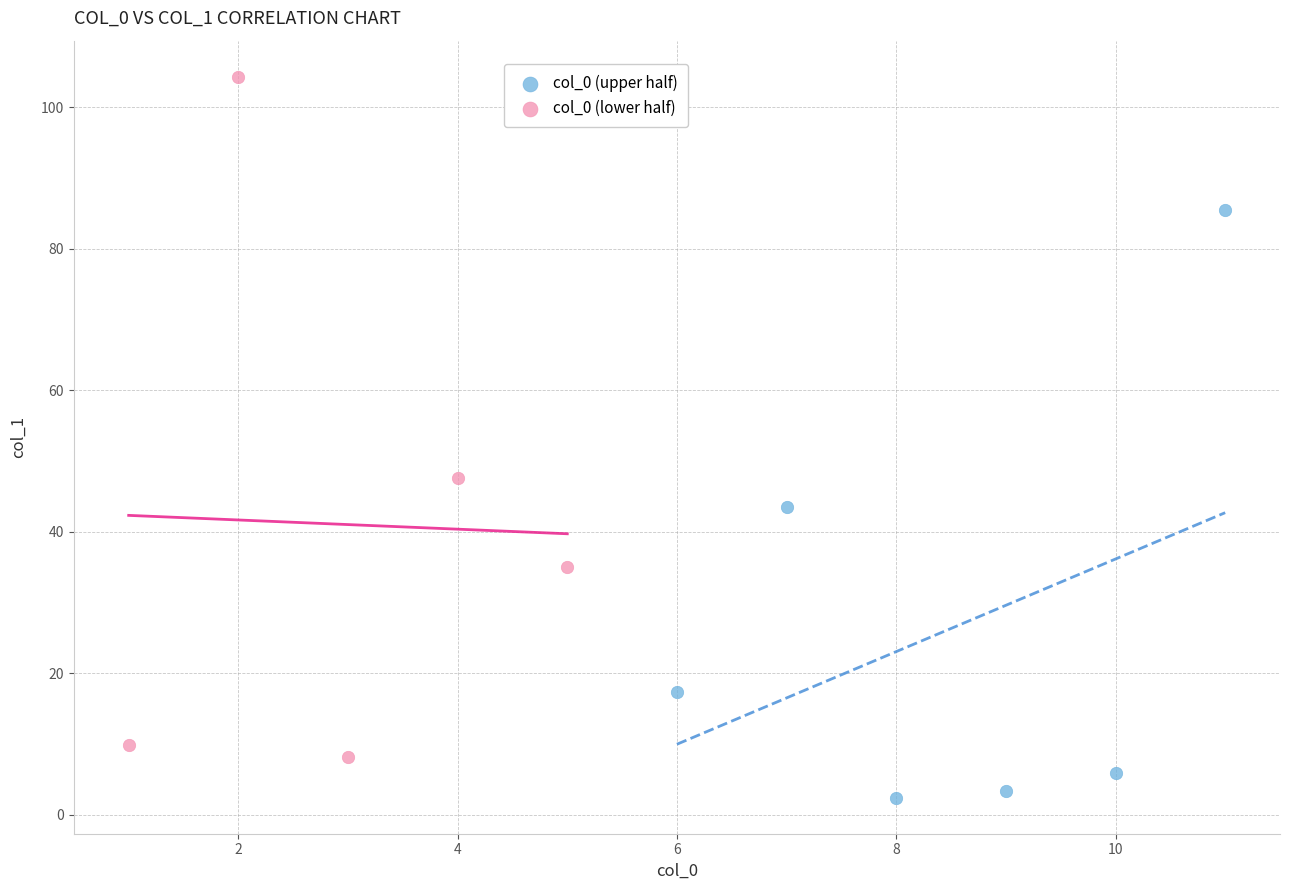

Which series reaches the maximum Y coordinate?

col_0 (lower half)